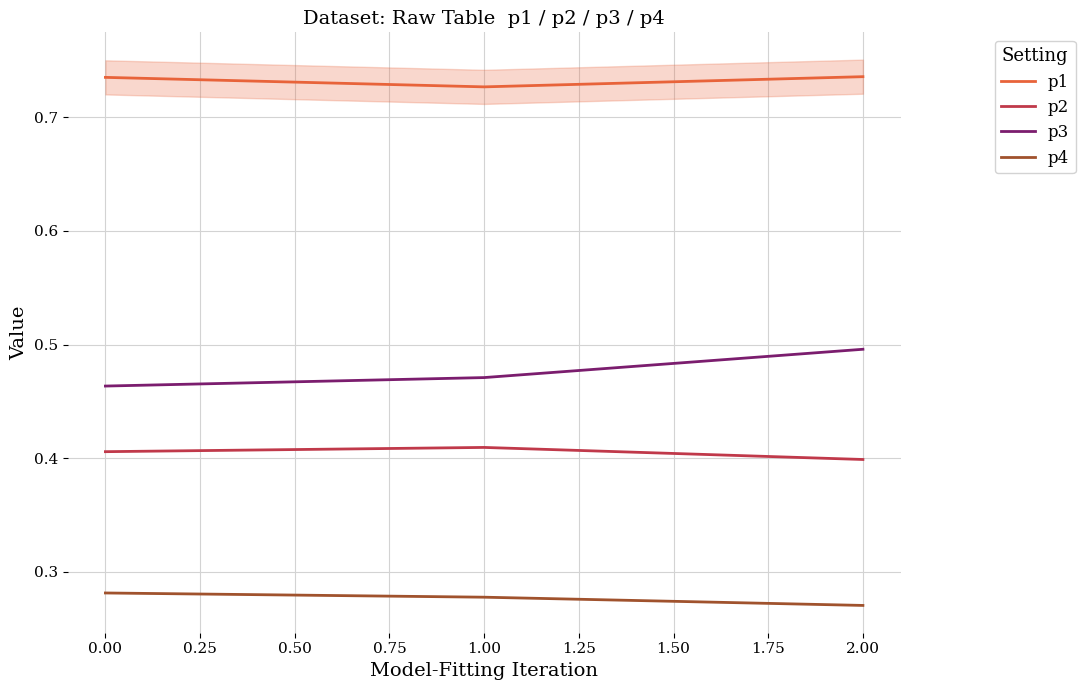

Is it true that p3 equals 0.5 at 2.00?

True